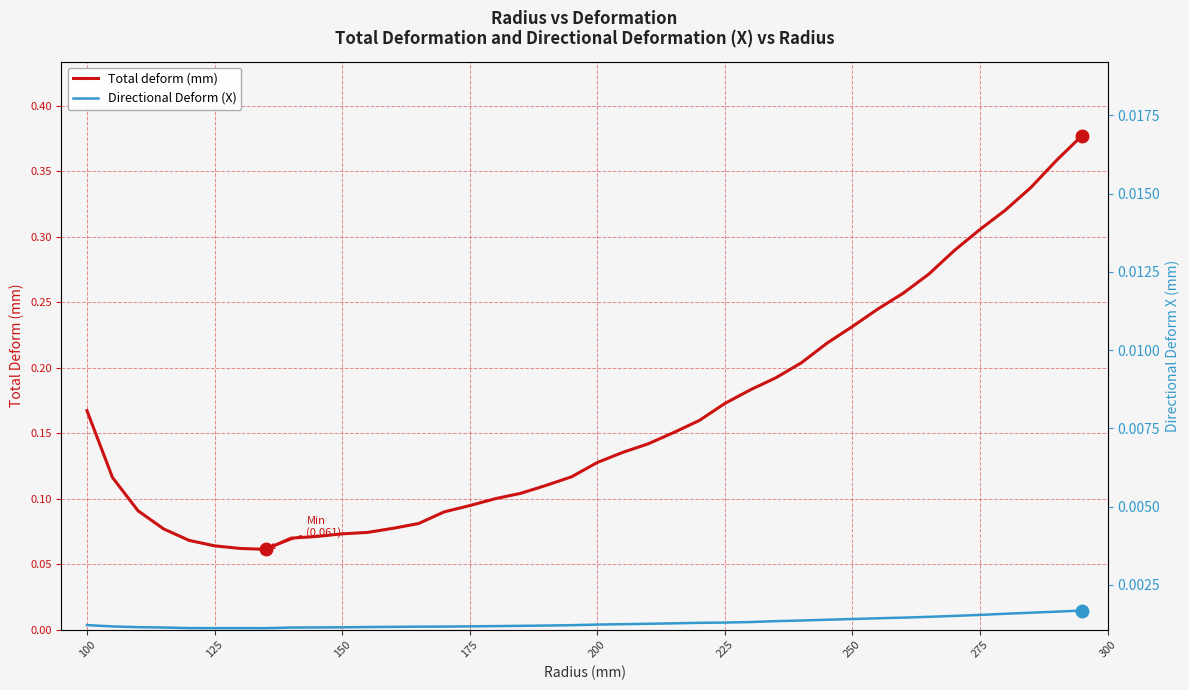

True or false: Total deform (mm) and Directional Deform (X) cross at least once.

False